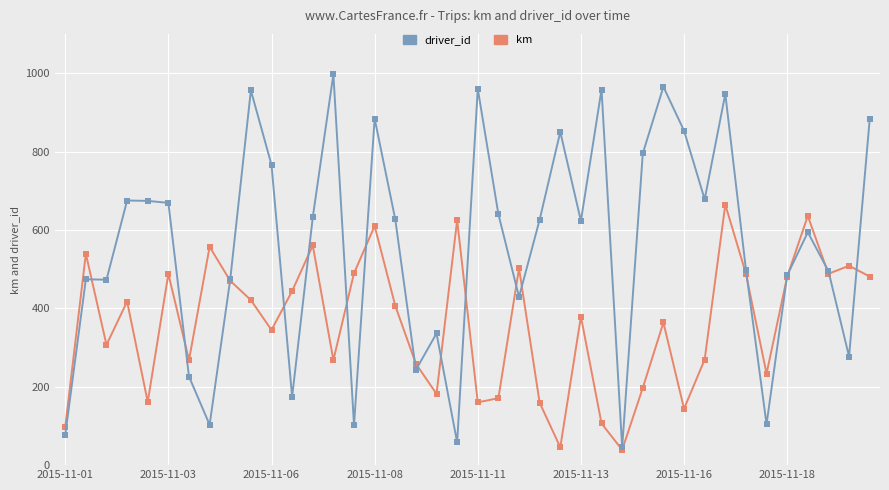

What is the value of the km point at the 36th from the left?

480.9